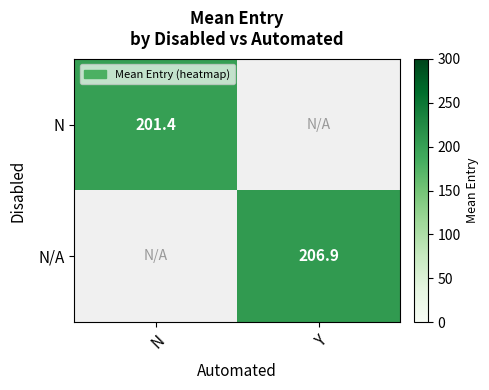

Is it true that N/A equals 206.9 at Y?

True